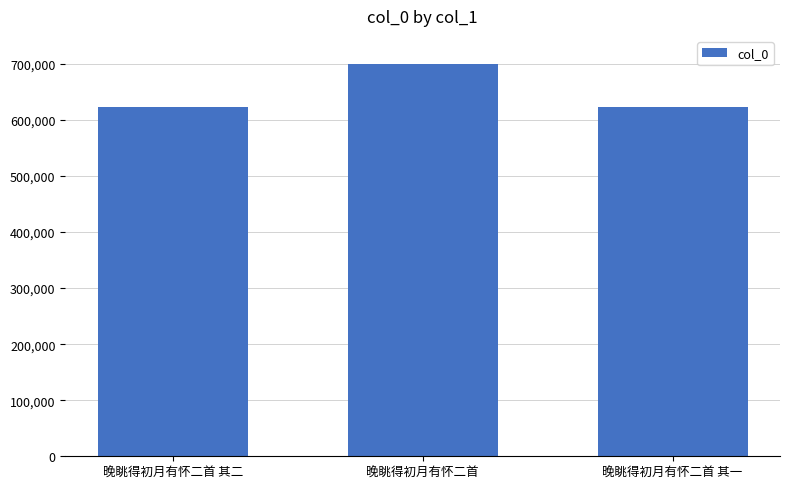

What is the label of the 1st bar from the left?

晚眺得初月有怀二首 其二